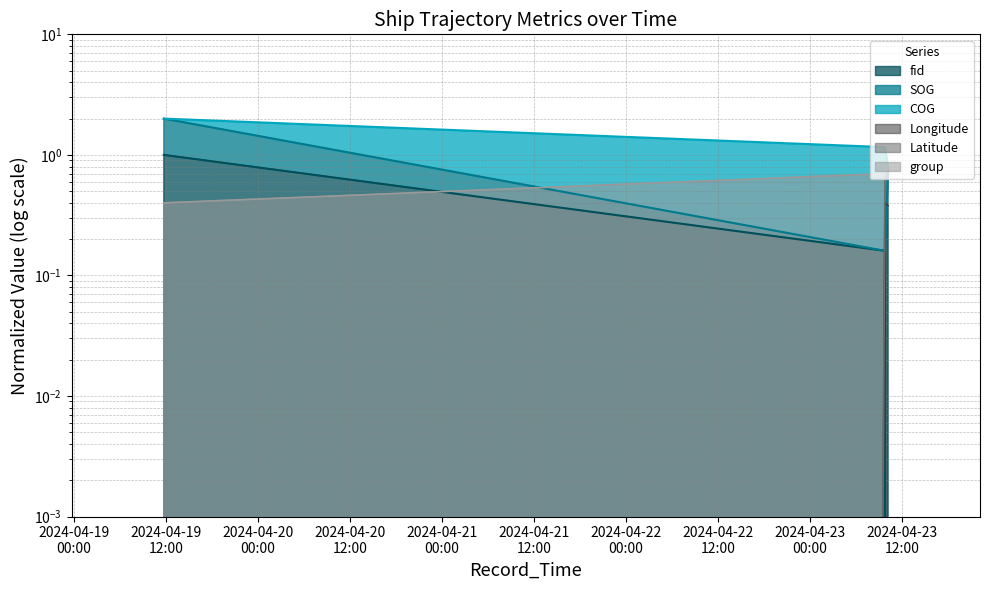

Which series changed the most between 2024-04-19 11:42:05 and 2024-04-23 09:46:36?

Latitude